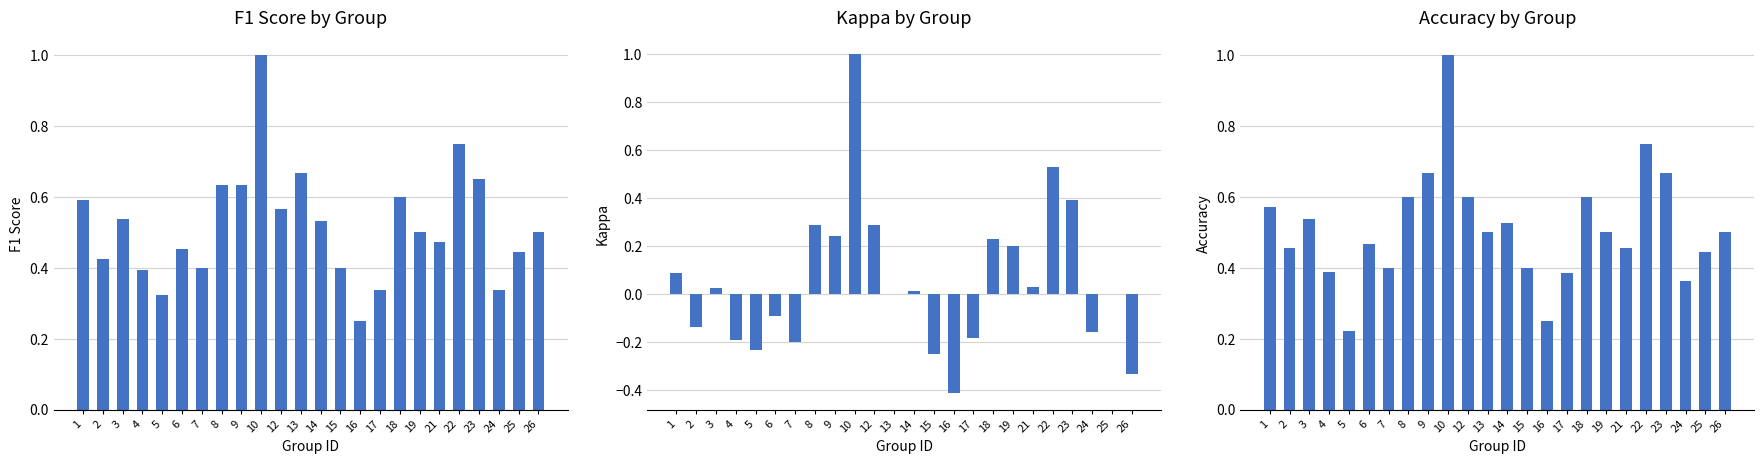

Reading left to right, transcribe all the data shown in this chart.

f1: 1=0.6	2=0.4	3=0.5	4=0.4	5=0.3	6=0.5	7=0.4	8=0.6	9=0.6	10=1.0	12=0.6	13=0.7	14=0.5	15=0.4	16=0.2	17=0.3	18=0.6	19=0.5	21=0.5	22=0.8	23=0.7	24=0.3	25=0.4	26=0.5
kappa: 1=0.1	2=-0.1	3=0.0	4=-0.2	5=-0.2	6=-0.1	7=-0.2	8=0.3	9=0.2	10=1.0	12=0.3	13=0.0	14=0.0	15=-0.2	16=-0.4	17=-0.2	18=0.2	19=0.2	21=0.0	22=0.5	23=0.4	24=-0.2	25=0.0	26=-0.3
accuracy: 1=0.6	2=0.5	3=0.5	4=0.4	5=0.2	6=0.5	7=0.4	8=0.6	9=0.7	10=1.0	12=0.6	13=0.5	14=0.5	15=0.4	16=0.2	17=0.4	18=0.6	19=0.5	21=0.5	22=0.8	23=0.7	24=0.4	25=0.4	26=0.5